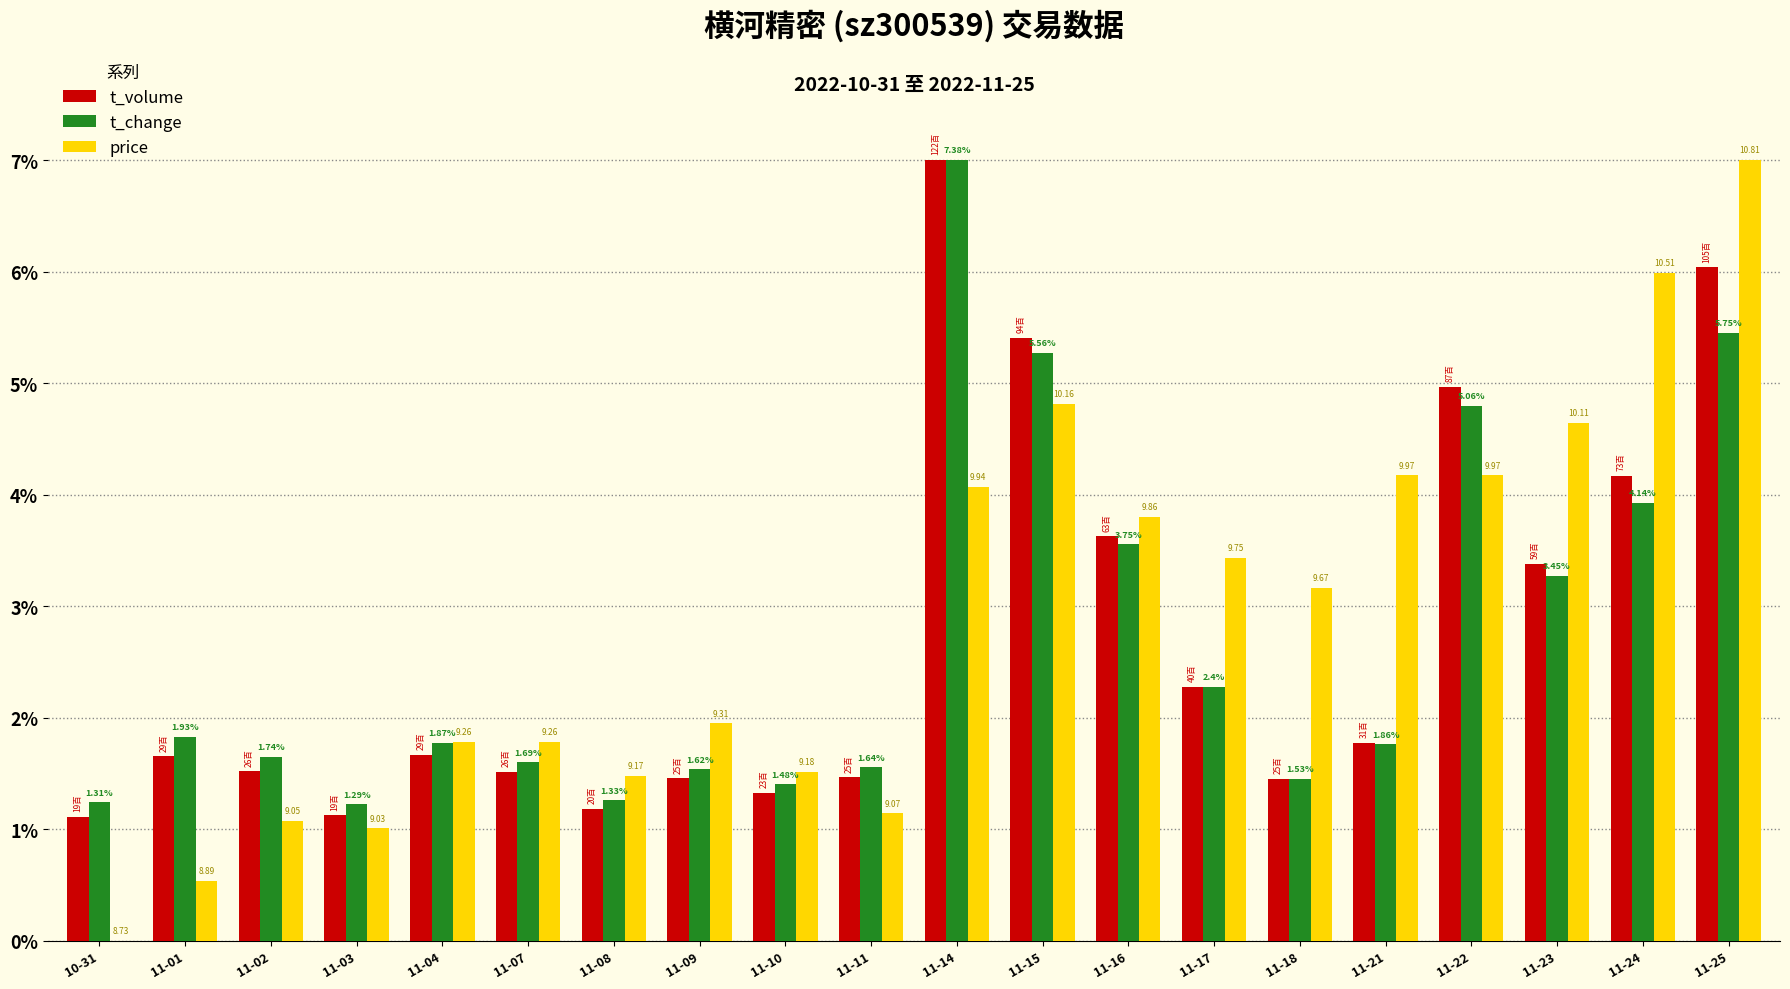

What is the label of the 1st bar from the right?

11-25